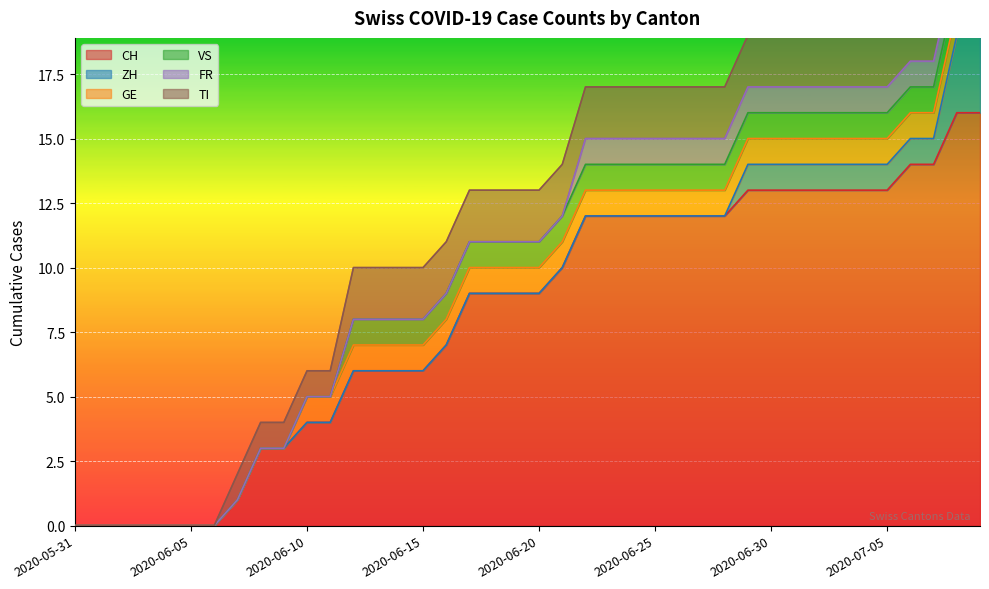

What position from the left is 2020-06-22?

23